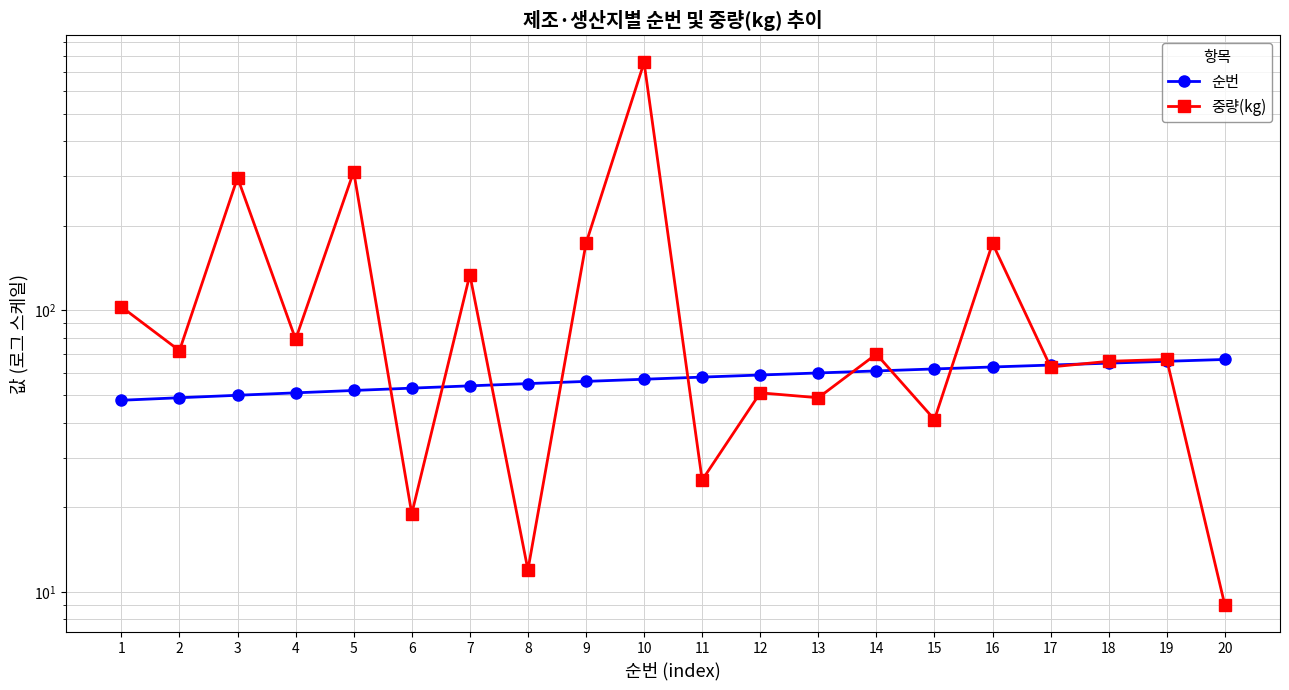

Which series ends up on top after the final intersection of 중량(kg) and 순번?

순번